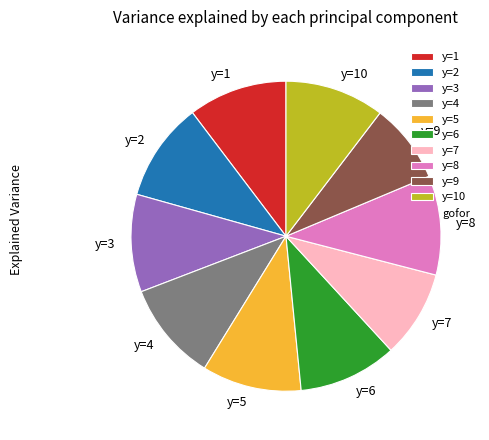

Which category has the smallest portion of the pie?

y=9